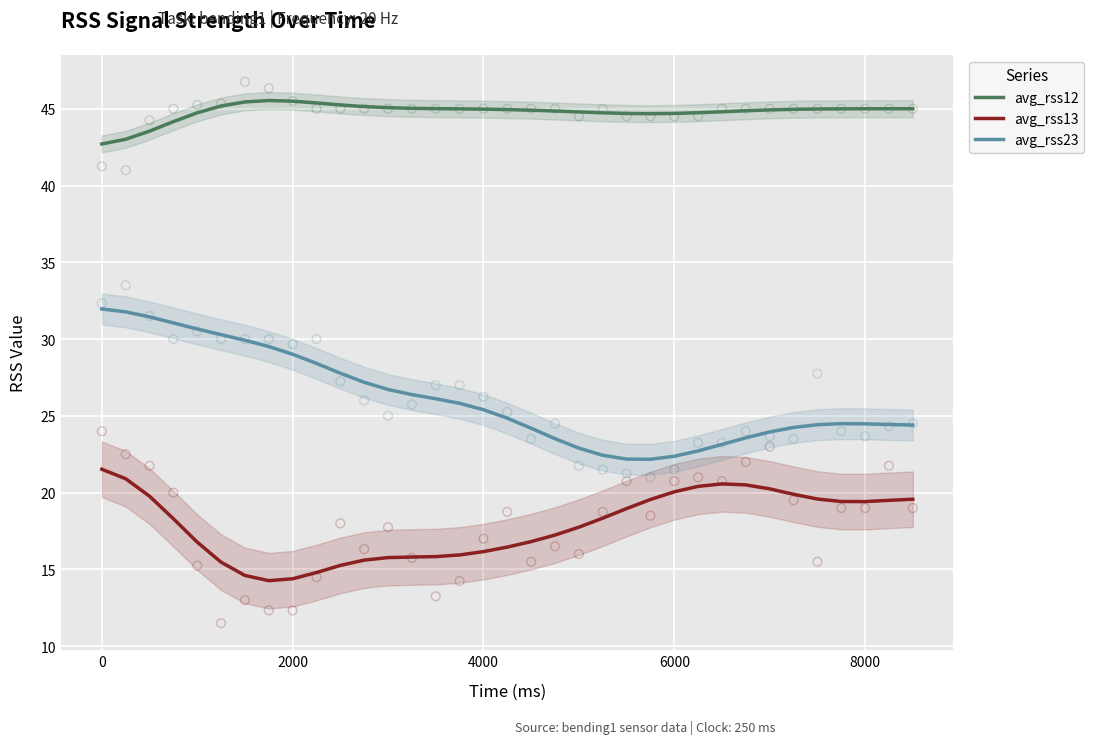

What are all the series names shown in the legend?

avg_rss12, avg_rss13, avg_rss23